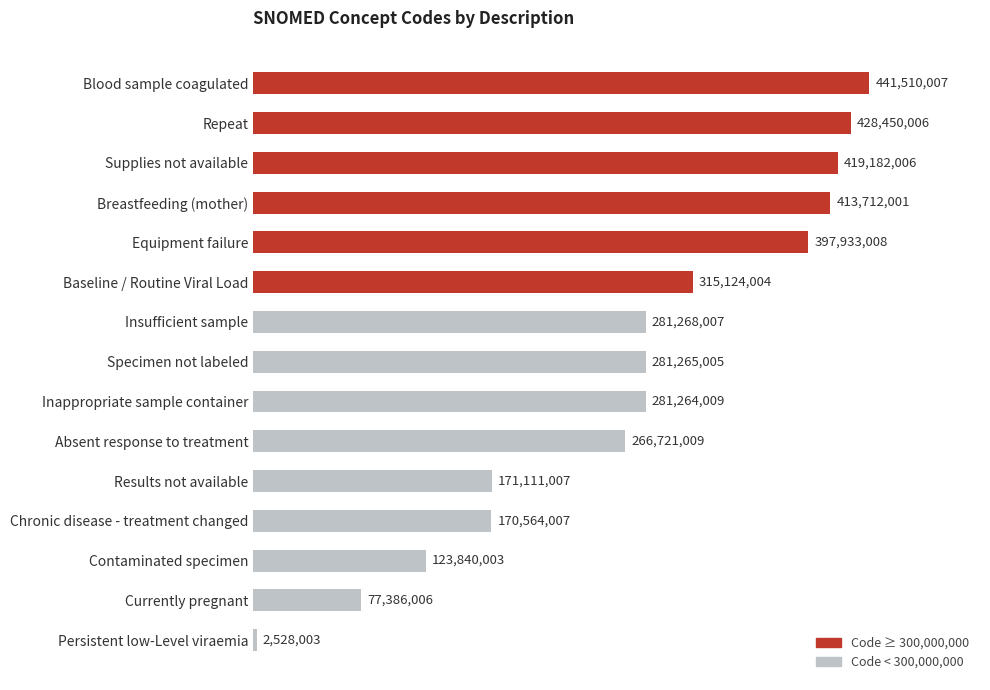

Does the chart contain any negative values?

No